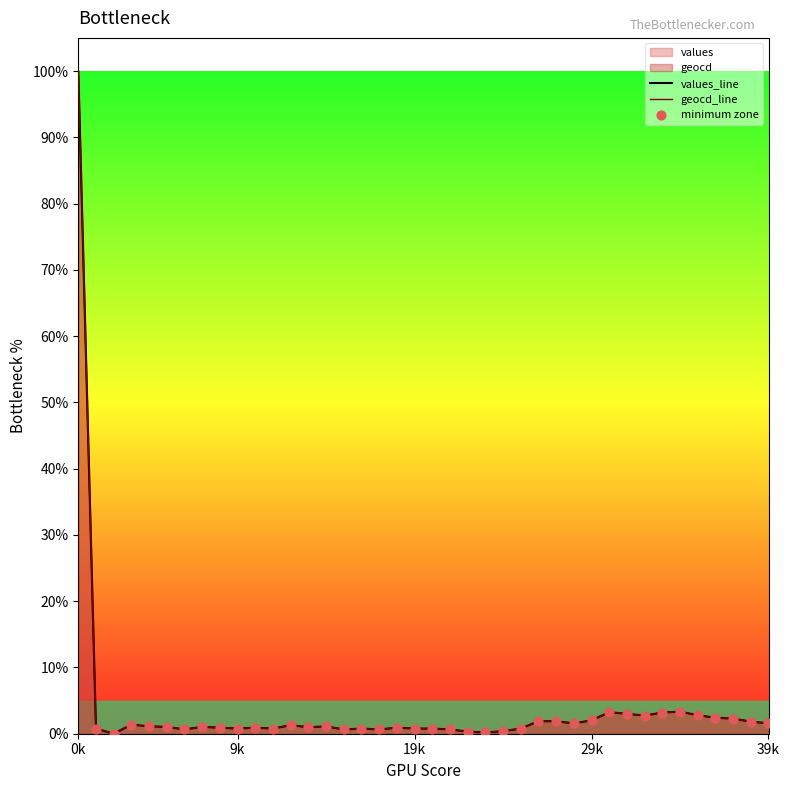

Which series contains the lowest Y value?

values